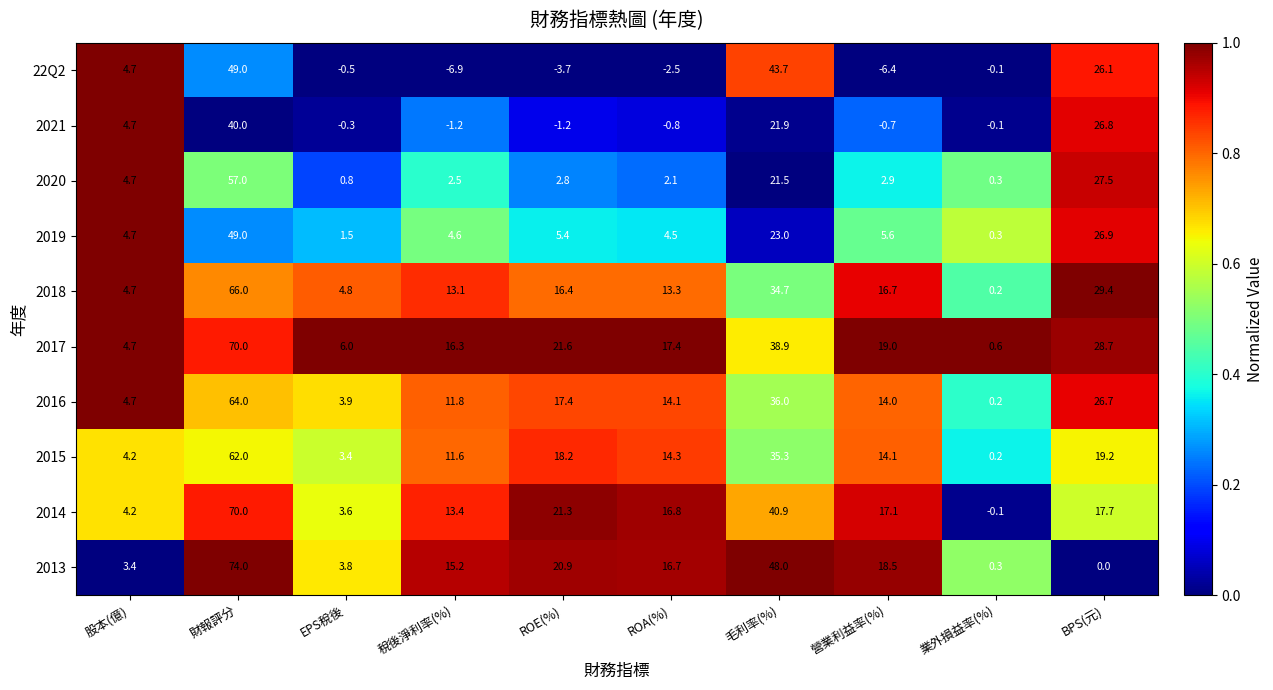

At which category is the sum across all series the highest?

財報評分